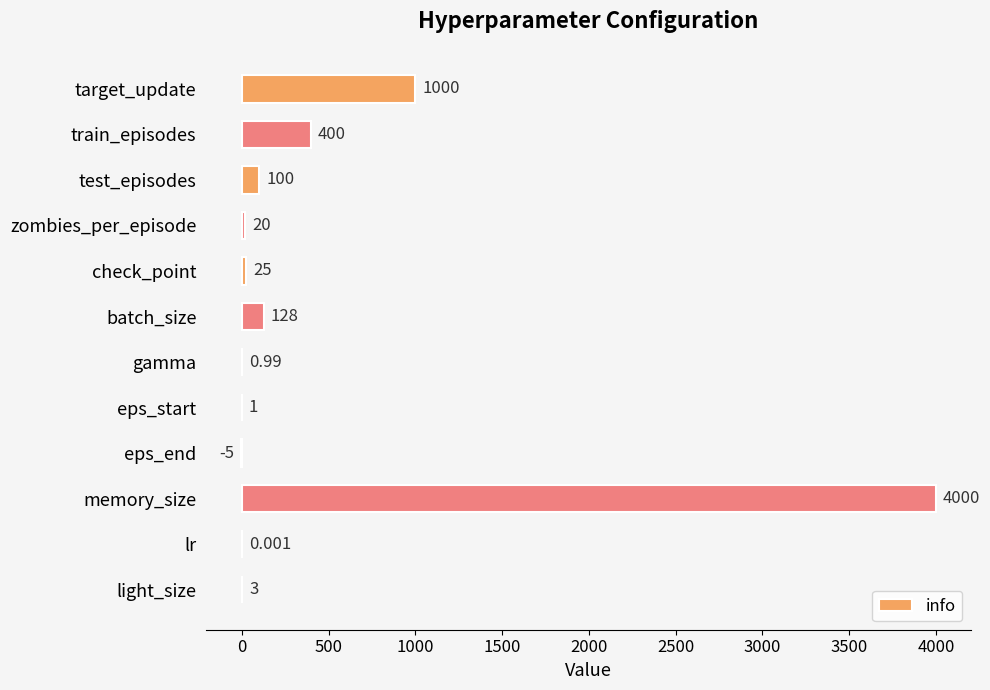

Which has a higher value, test_episodes or lr?

test_episodes